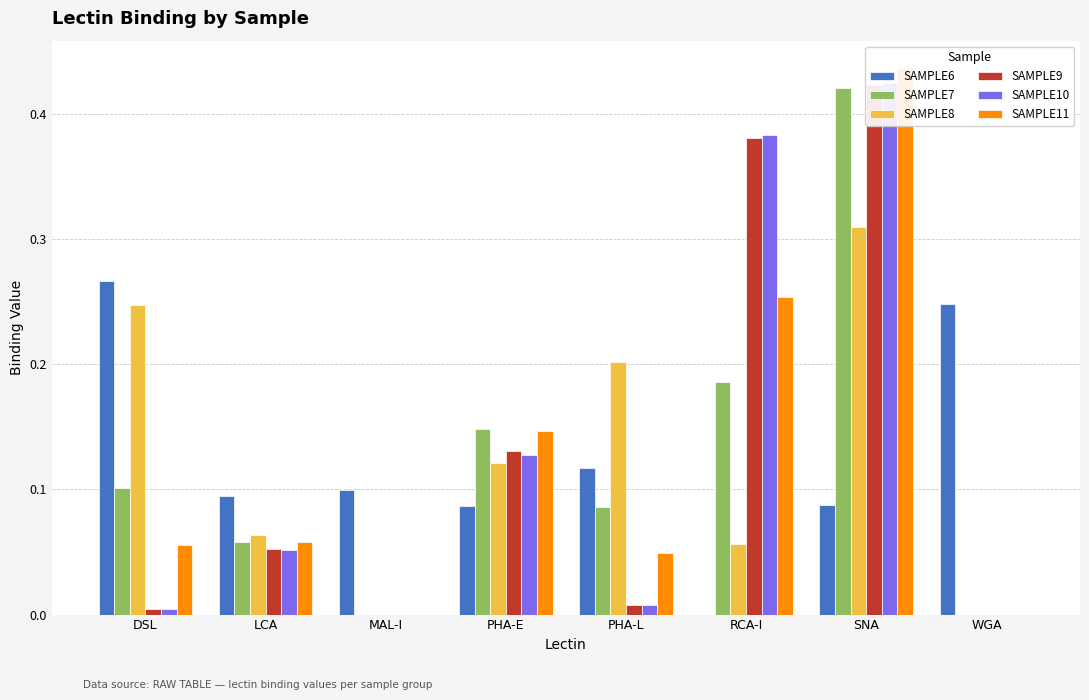

What is the difference between the second highest and minimum values in the SAMPLE8 series?

0.2